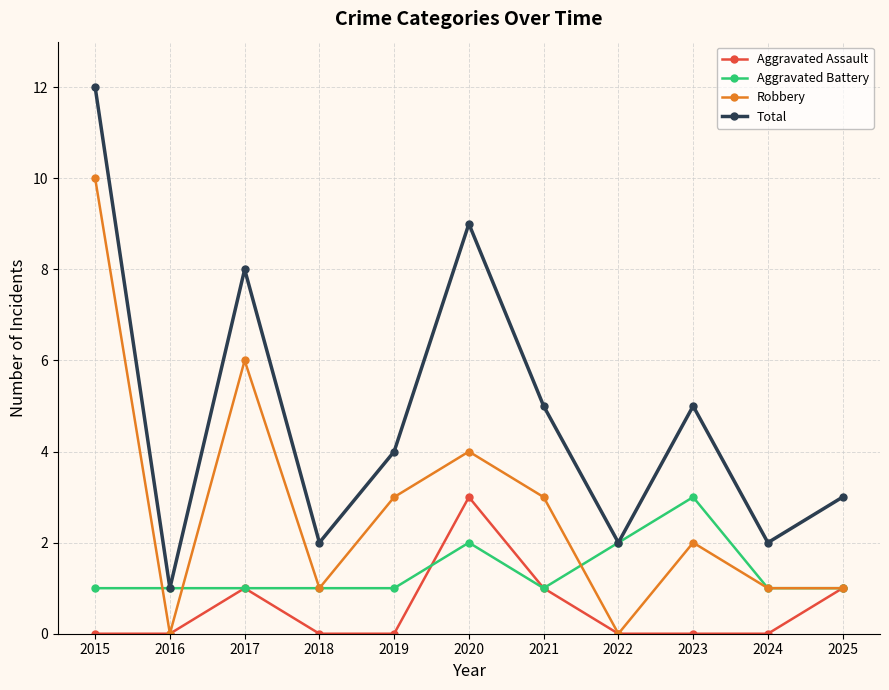

Reading left to right, transcribe all the data shown in this chart.

Aggravated Assault: 0	0	1	0	0	3	1	0	0	0	1
Aggravated Battery: 1	1	1	1	1	2	1	2	3	1	1
Robbery: 10	0	6	1	3	4	3	0	2	1	1
Total: 12	1	8	2	4	9	5	2	5	2	3